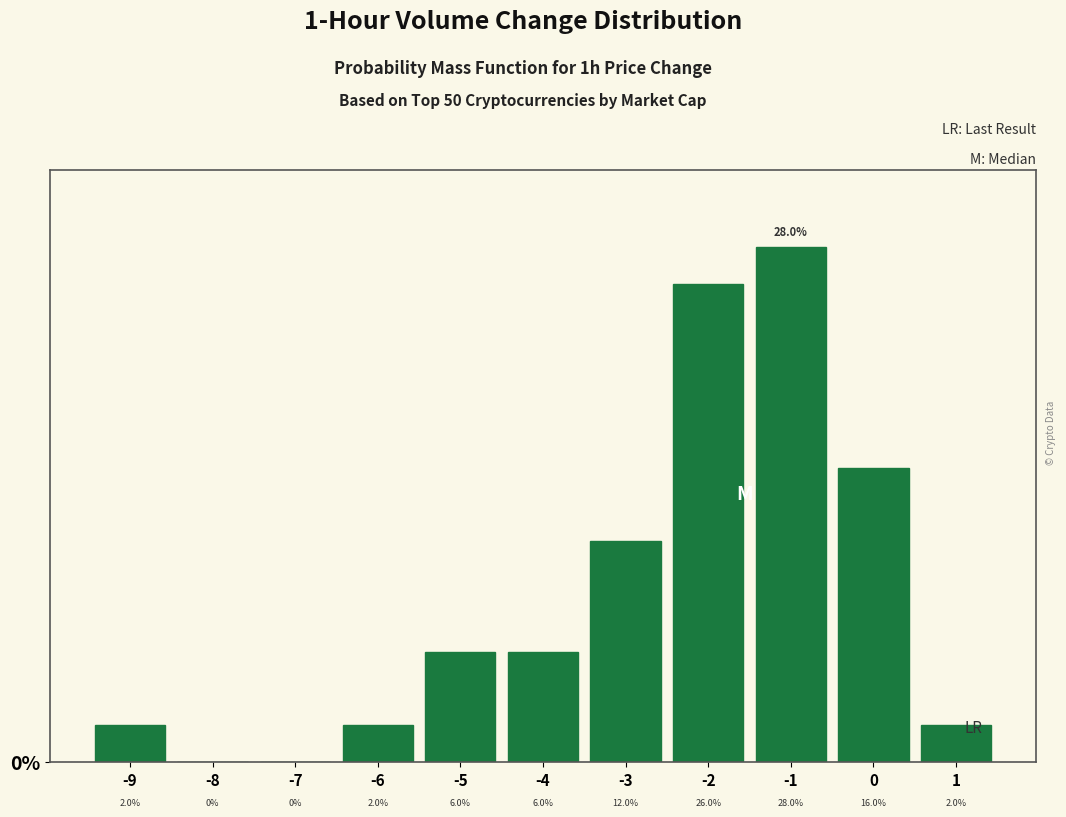

How tall is the bar that spans -3.5 to -2.5 on the x-axis?

12.0